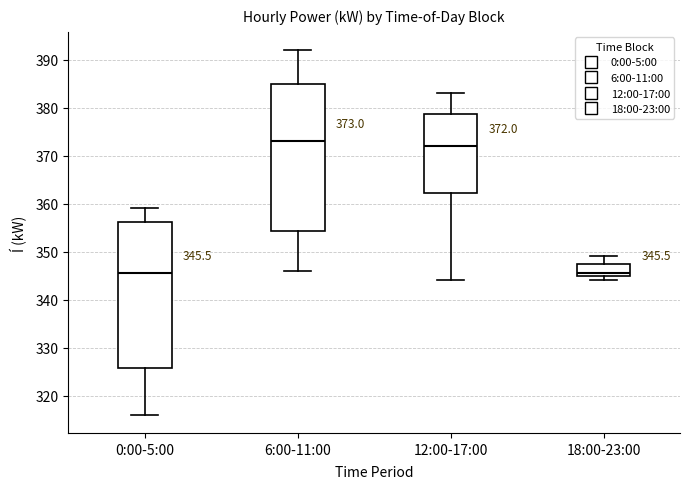

Which box's median line is the highest?

6:00-11:00